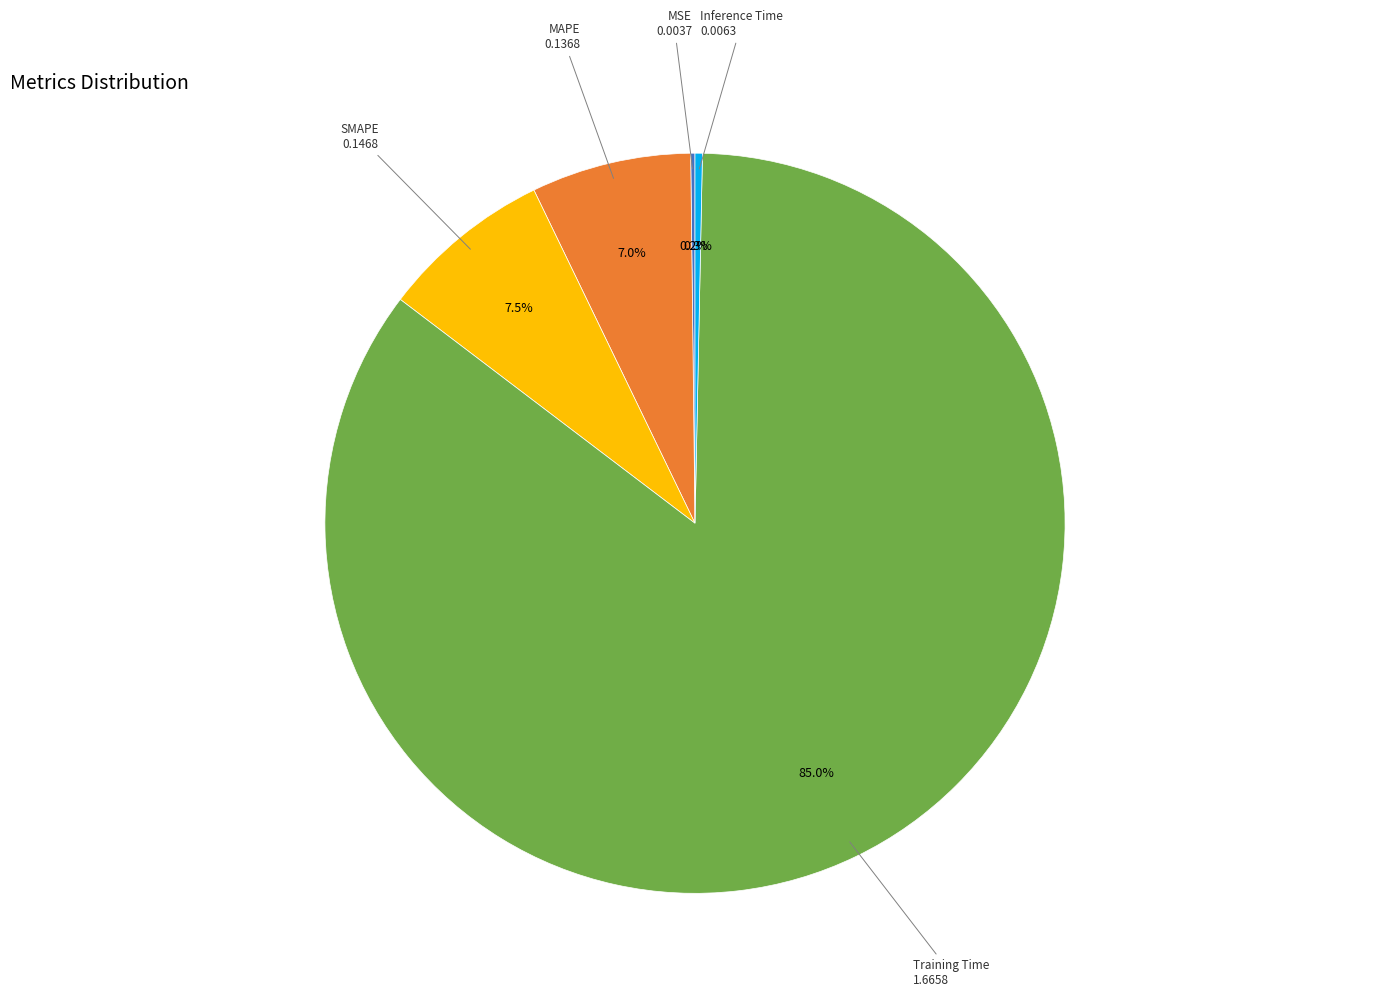

Does any single category account for the majority?

Yes